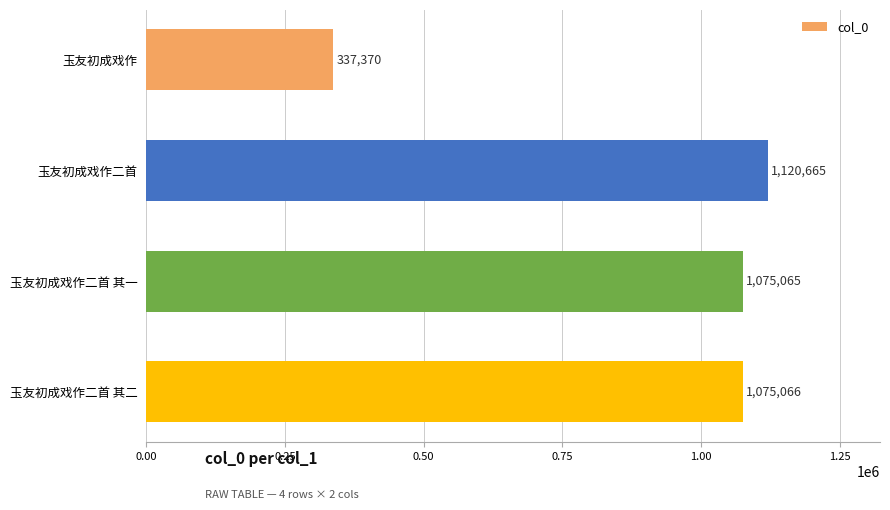

How many data points does each series have?

4